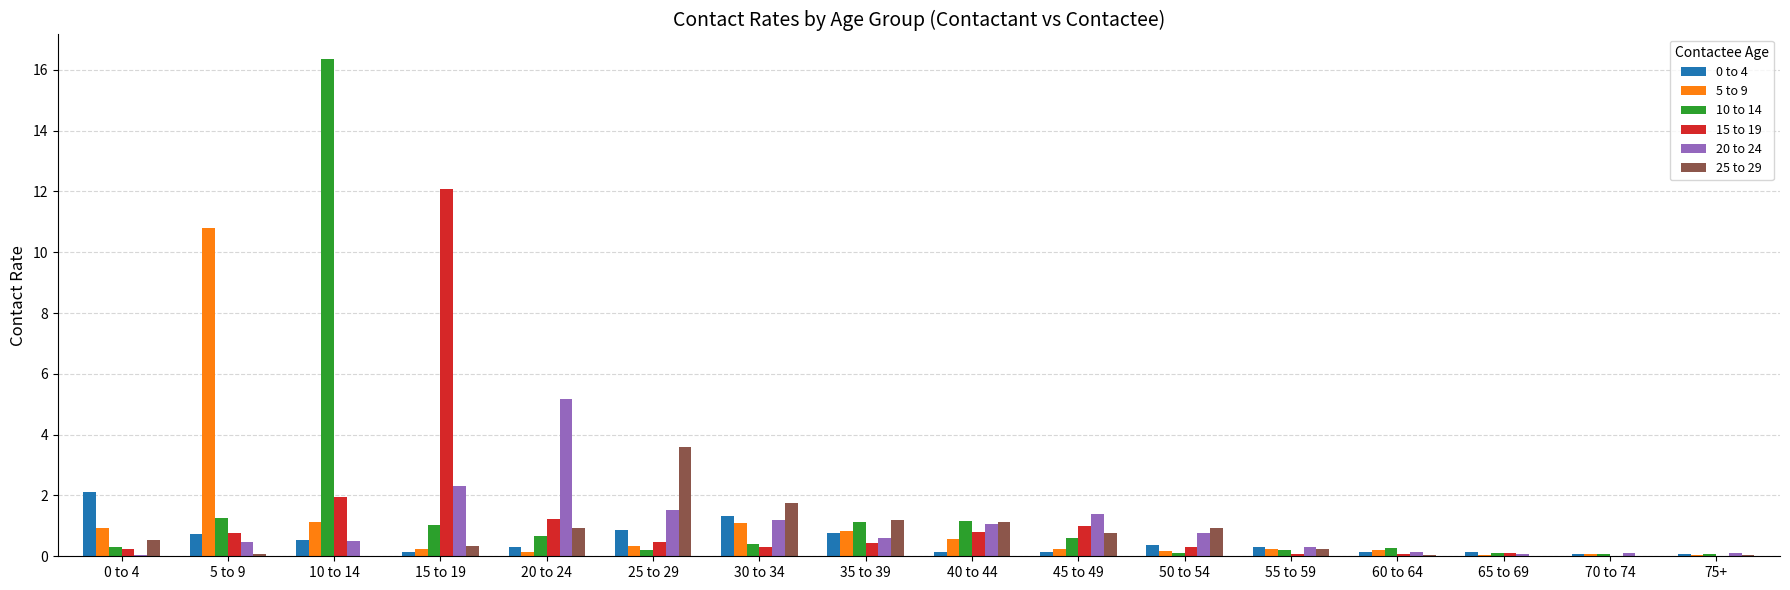

What is the maximum value for 25 to 29?

3.6